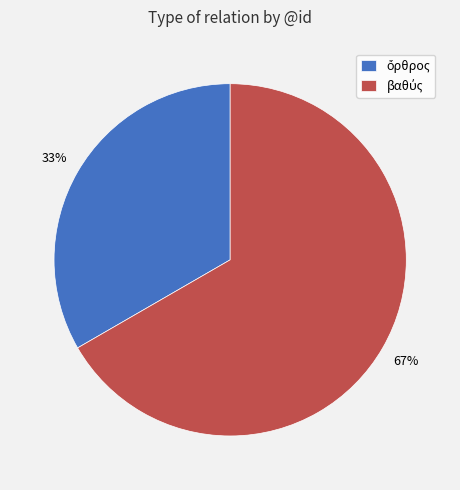

Count the number of slices in the pie.

2